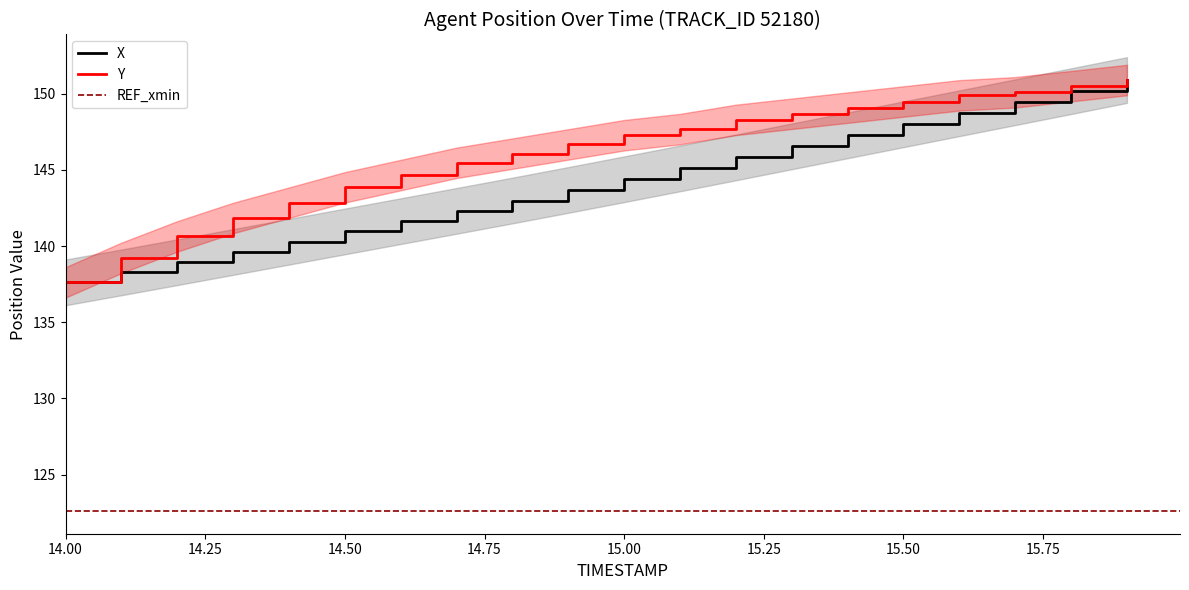

At which label does Y first exceed 147?

15.00